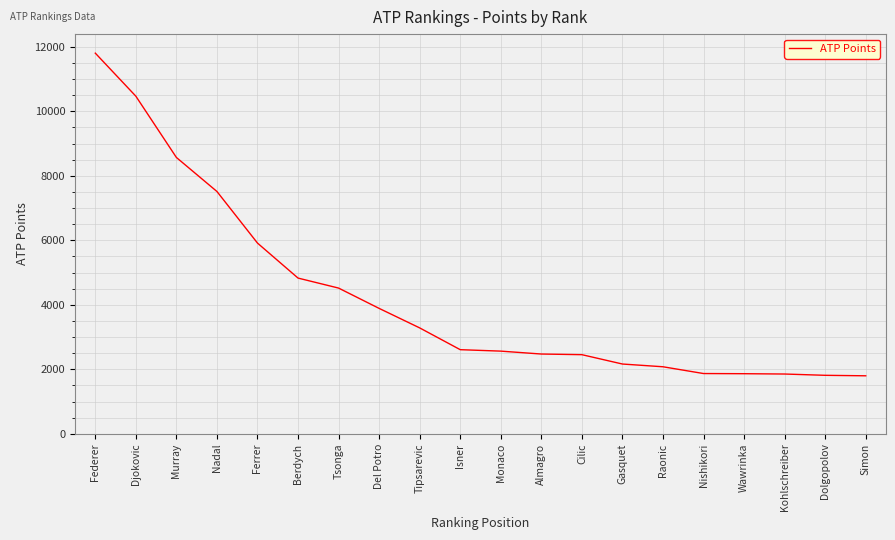

Between Djokovic and Tipsarevic, which is larger?

Djokovic